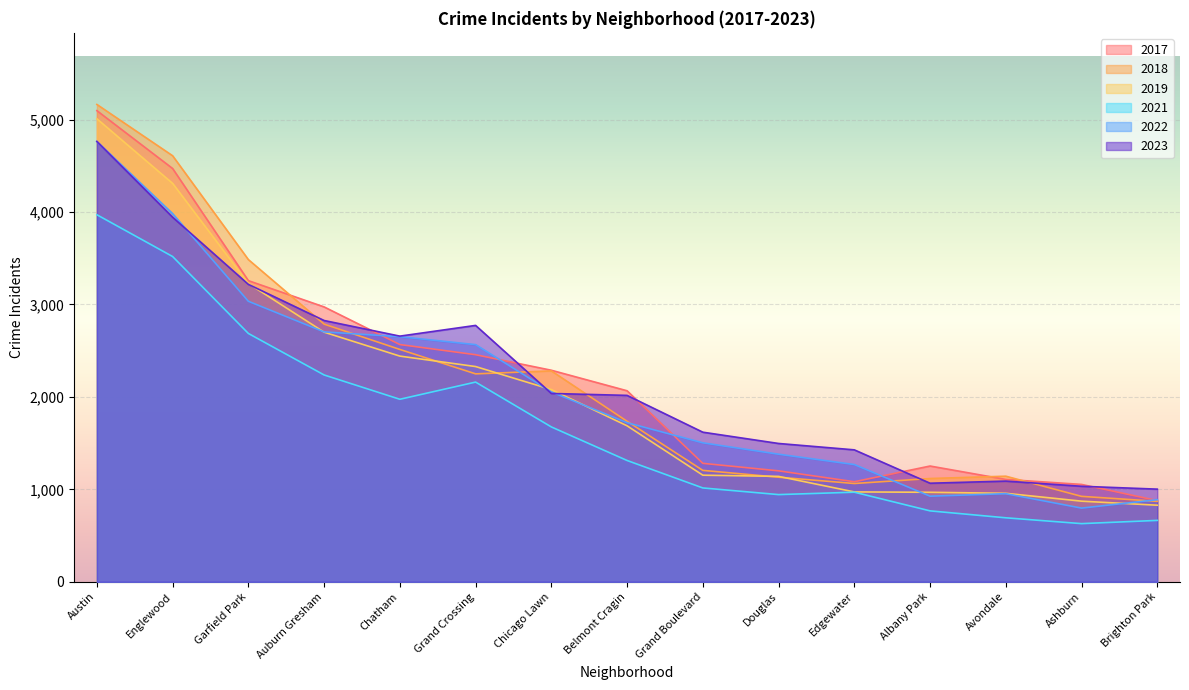

True or false: 2021 has a value of 2237 at Auburn Gresham.

True